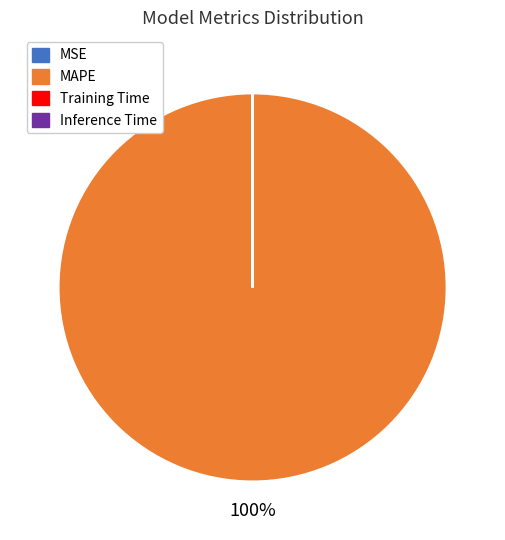

Which category accounts for the majority?

MAPE